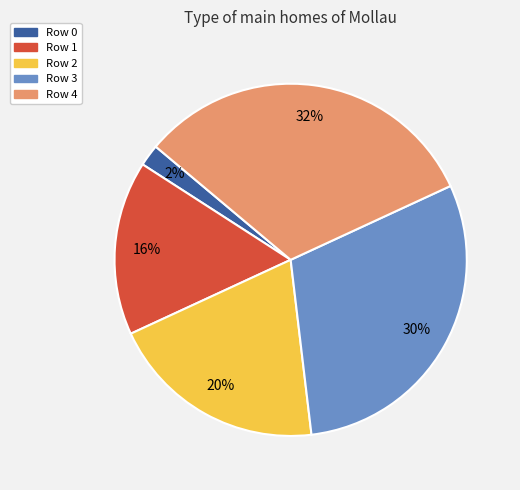

Which slice is the largest?

Row 4